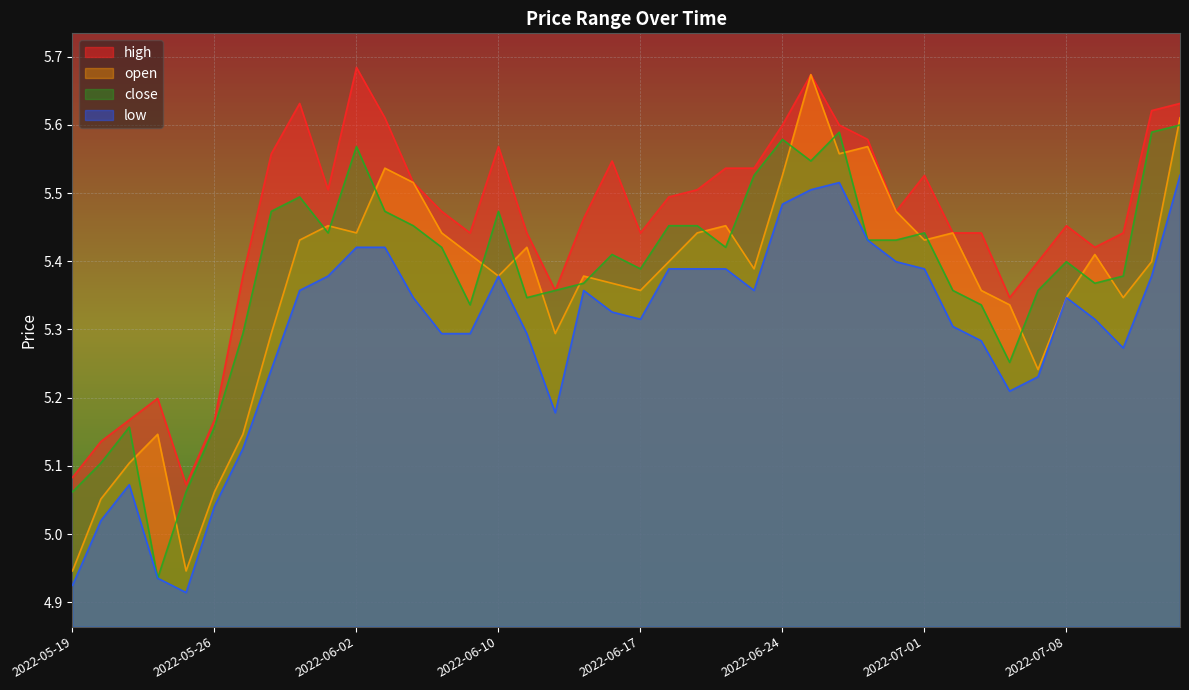

How many data points in low are above 5?

37